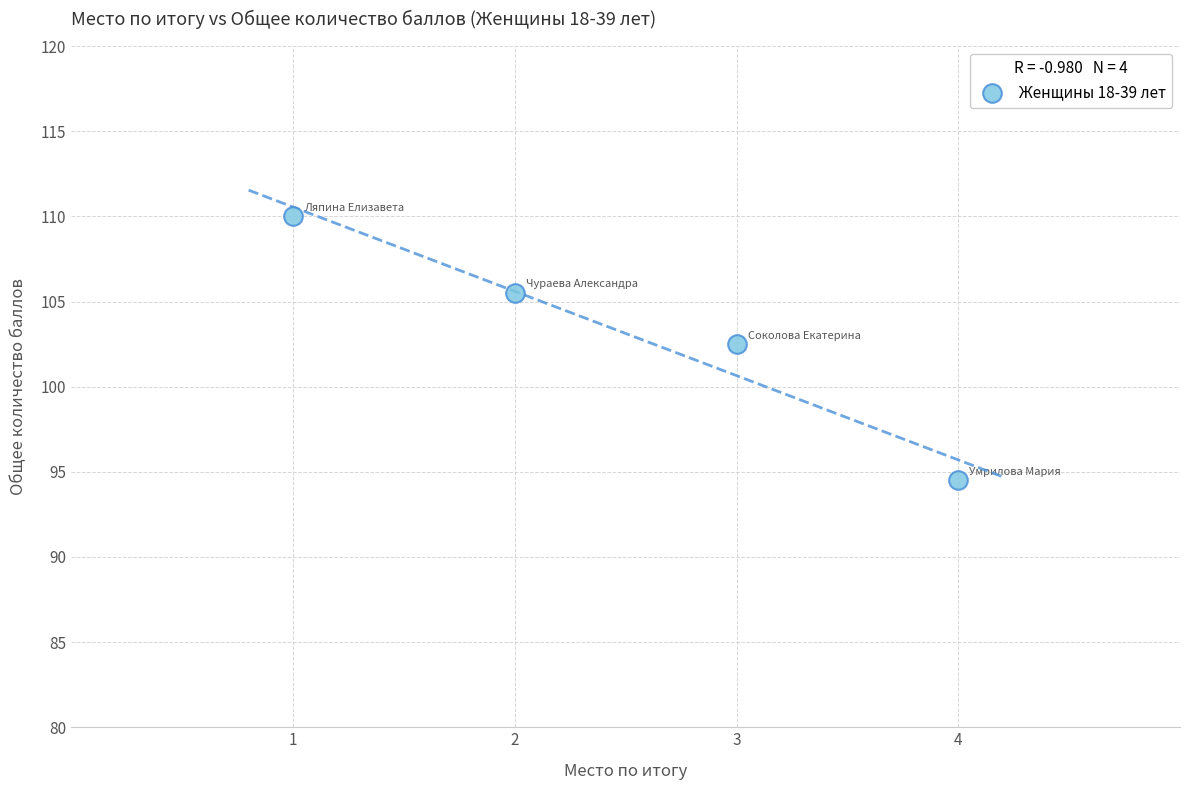

What is the range of Y values (max minus min)?

15.5